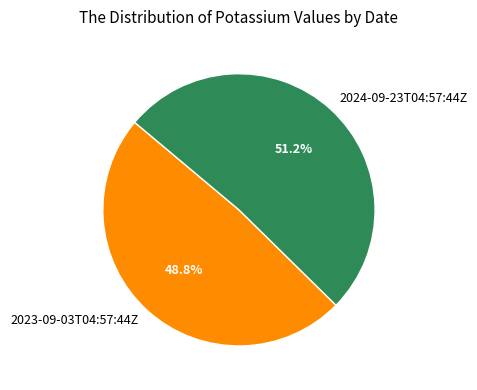

Which has a higher value, 2024-09-23T04:57:44Z or 2023-09-03T04:57:44Z?

2024-09-23T04:57:44Z